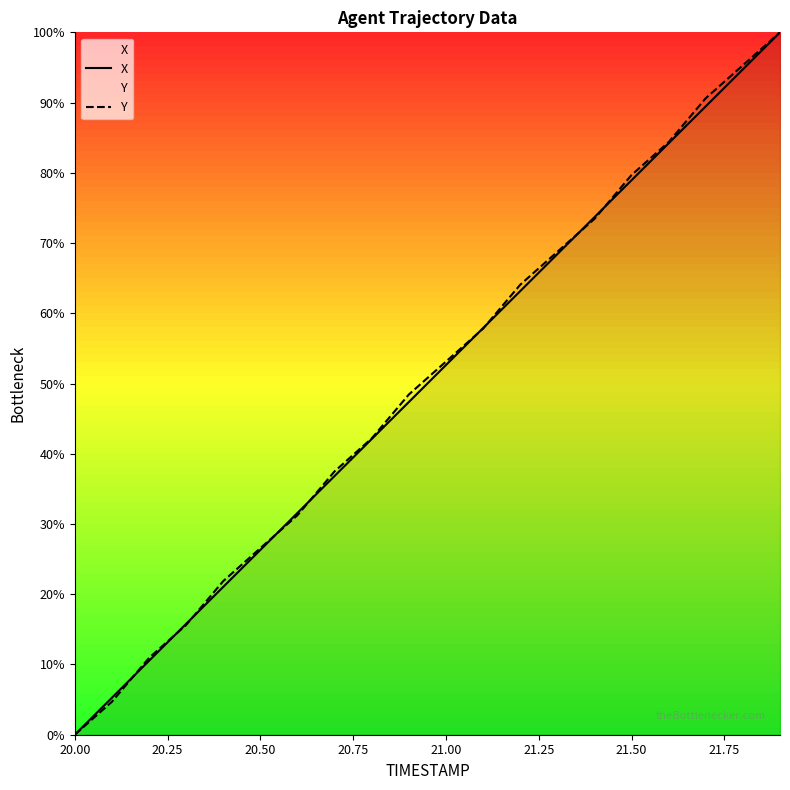

List the series in order of their overall mean, lowest first.

X, Y